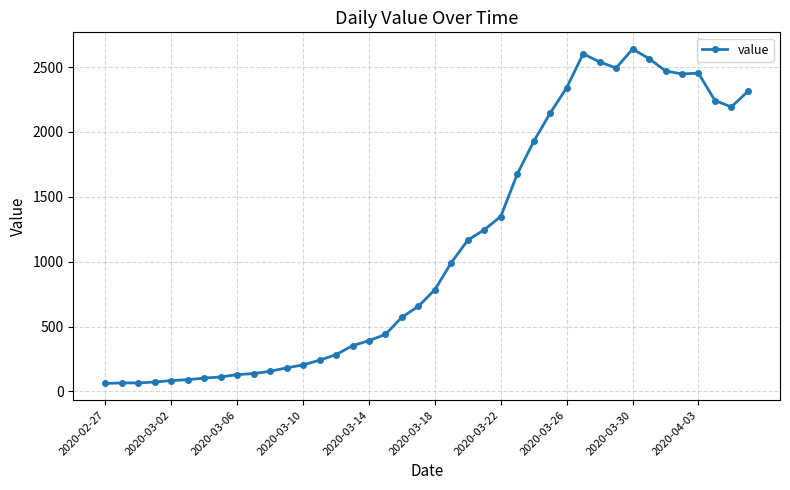

True or false: the data has more than 0 interior local peaks.

True